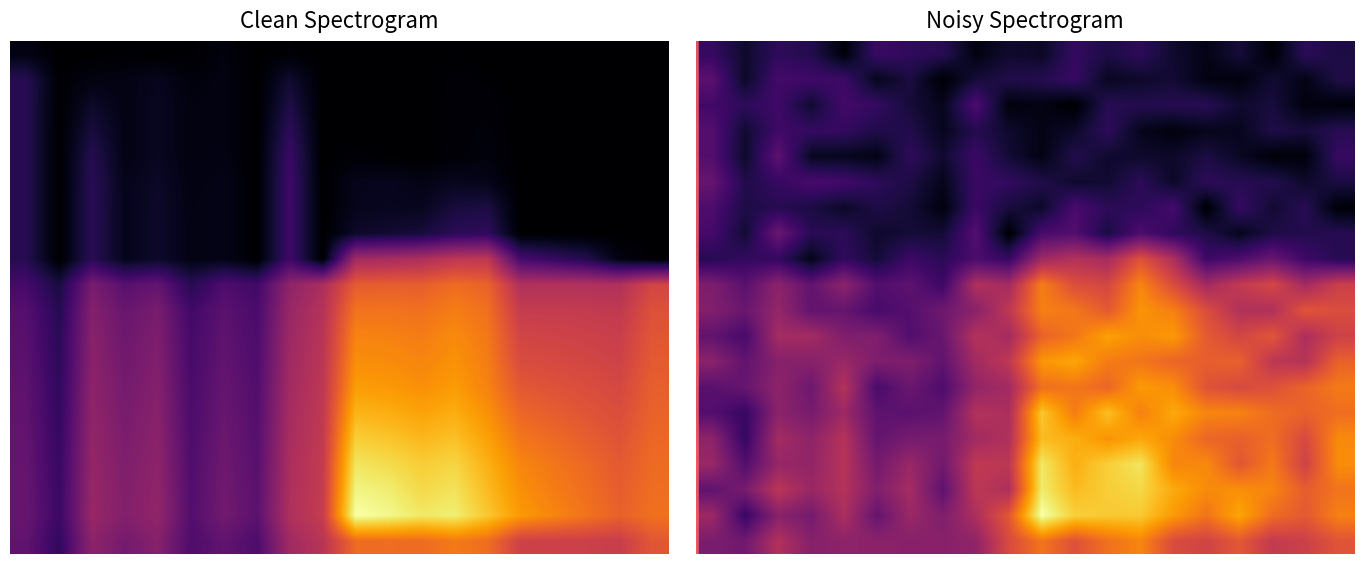

What is the spread (max minus min) of values at 10?

1.8